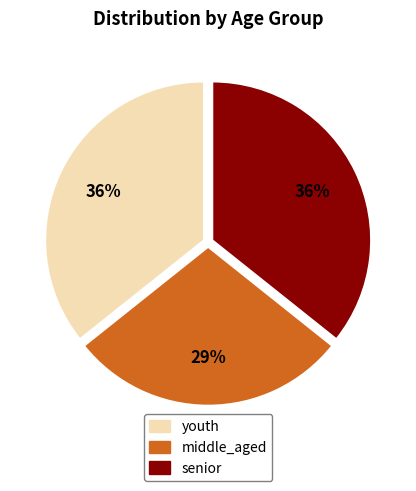

Between youth and middle_aged, which is larger?

youth